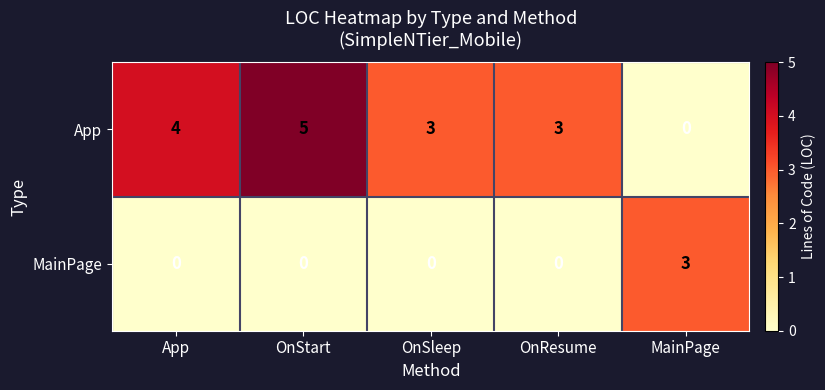

Reading right to left, what are all the values shown in this chart?

App: MainPage=0	OnResume=3	OnSleep=3	OnStart=5	App=4
MainPage: MainPage=3	OnResume=0	OnSleep=0	OnStart=0	App=0